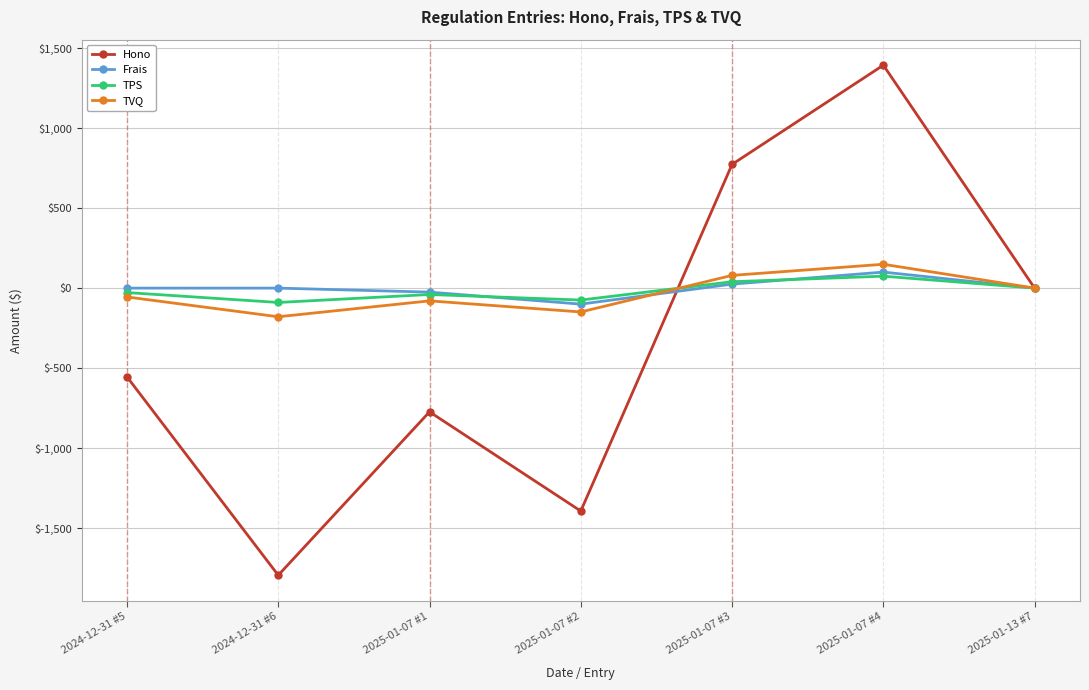

At which category is the sum across all series the highest?

2025-01-07 #4